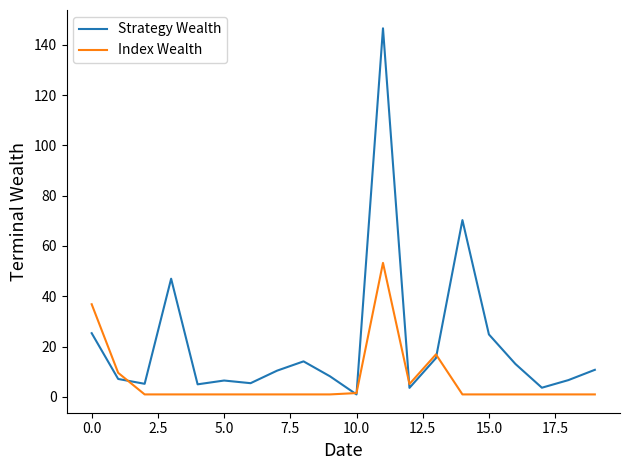

Which series has the largest total across all categories?

Strategy Wealth